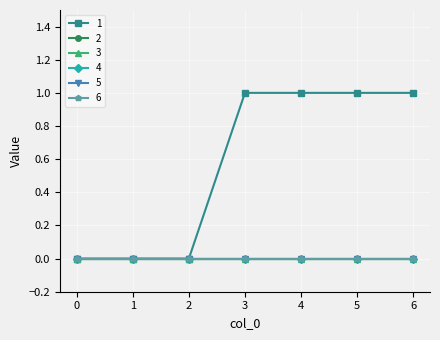

Does the chart have visible grid lines?

Yes